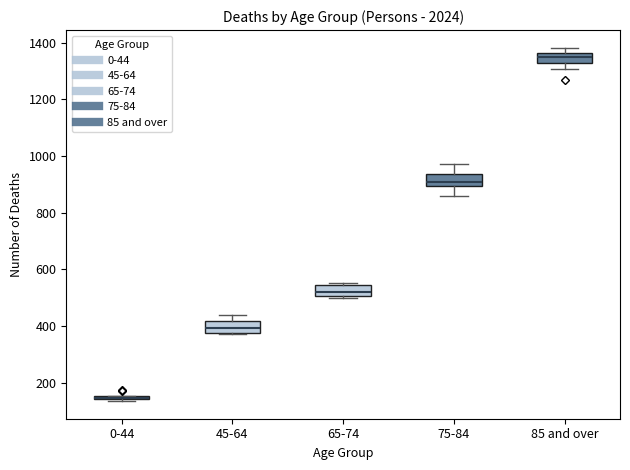

Where is the lower edge of the box for 75-84 on the y-axis? The values are not printed on the chart, so give them approximately, as read against the axis.

900